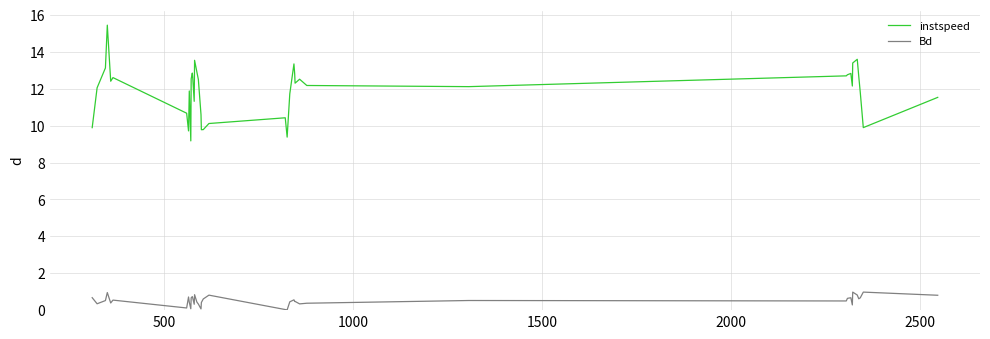

What is the difference between the maximum and minimum values in the Bd series?

1.0